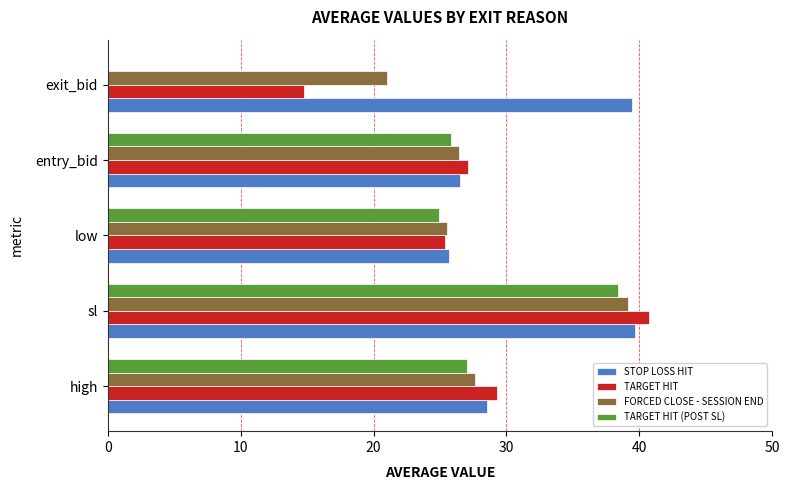

Between sl and entry_bid, which series saw the biggest shift?

TARGET HIT